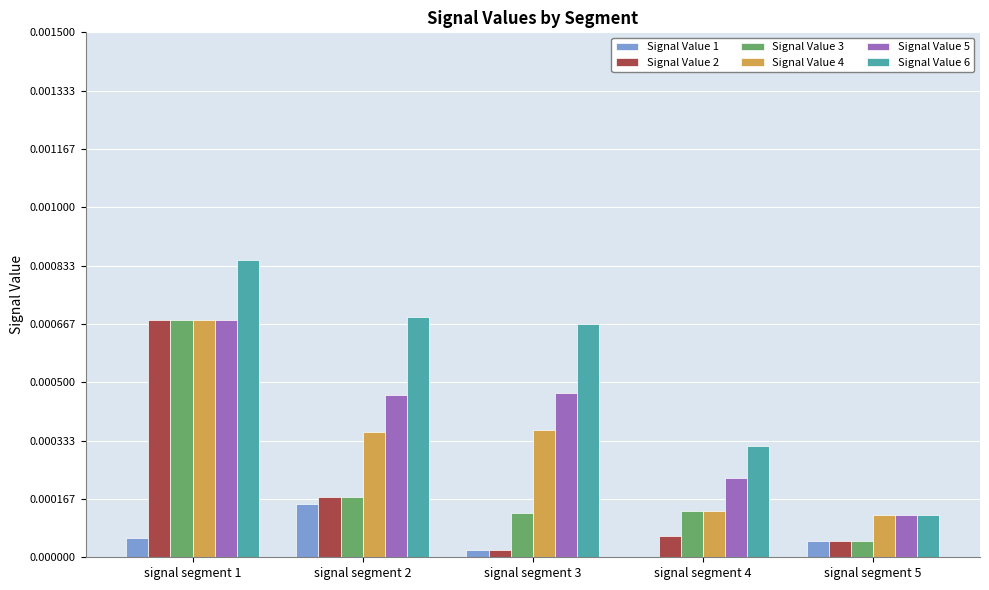

Is the value of Signal Value 6 at signal segment 2 greater than the value of Signal Value 4 at signal segment 2?

Yes